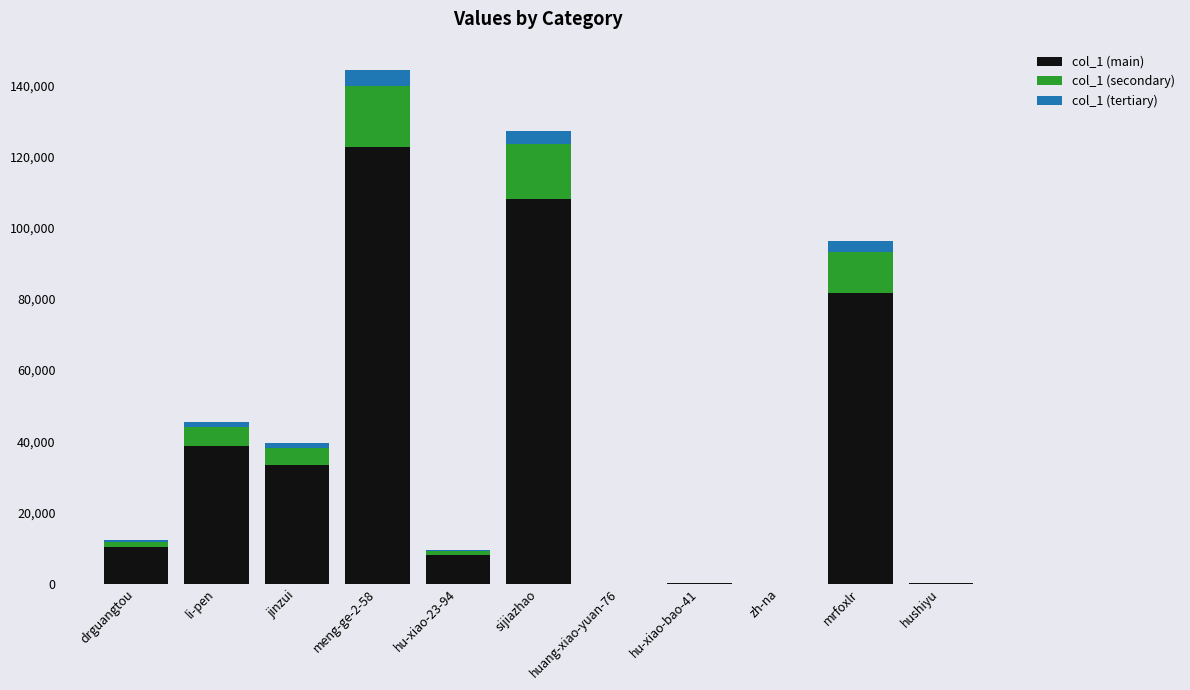

Is it true that col_1 (main) equals 49810.1 at sijiazhao?

False